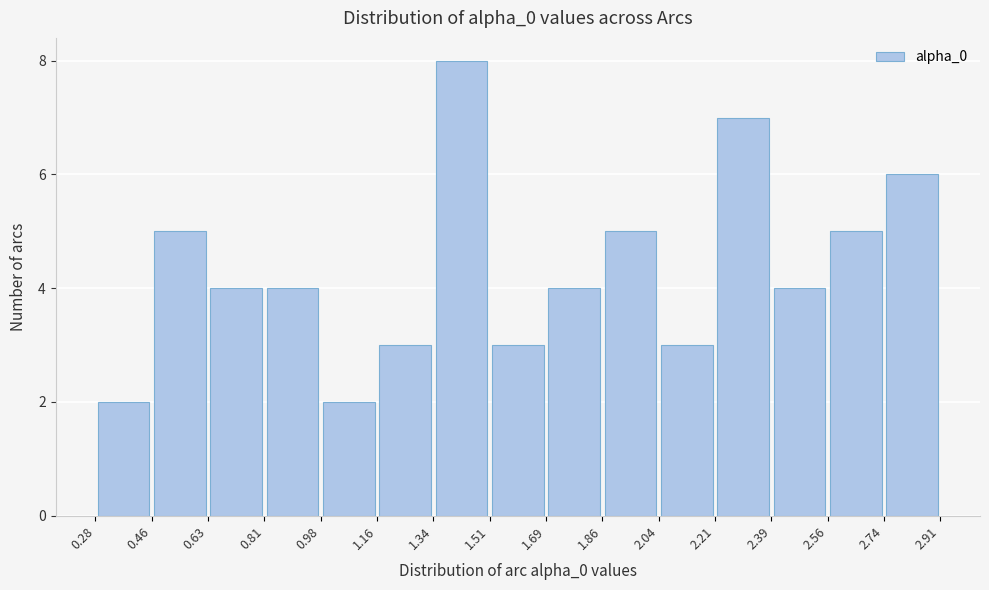

Over which range of the x-axis is the bar tallest?

1.34 to 1.51